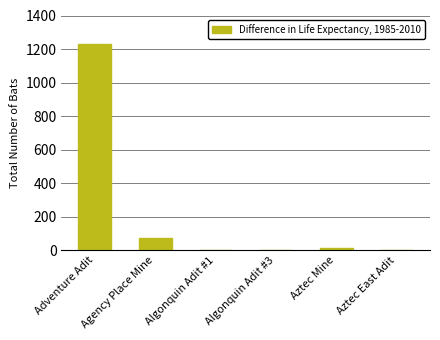

Between Adventure Adit and Aztec East Adit, which is larger?

Adventure Adit